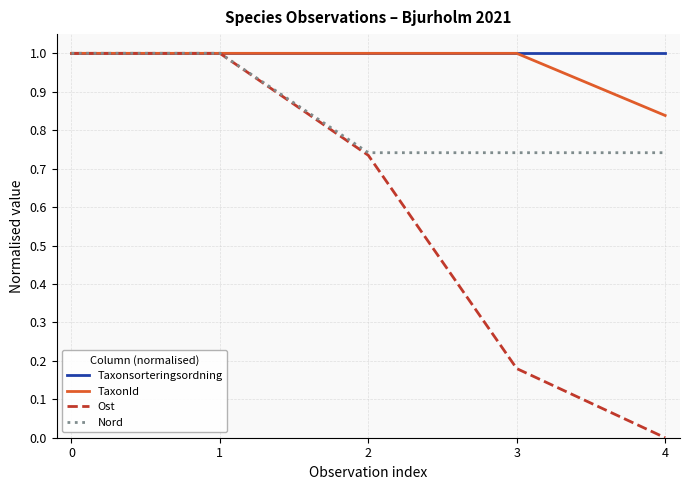

What is the sum of the Nord values at 1 and 3?

1.7